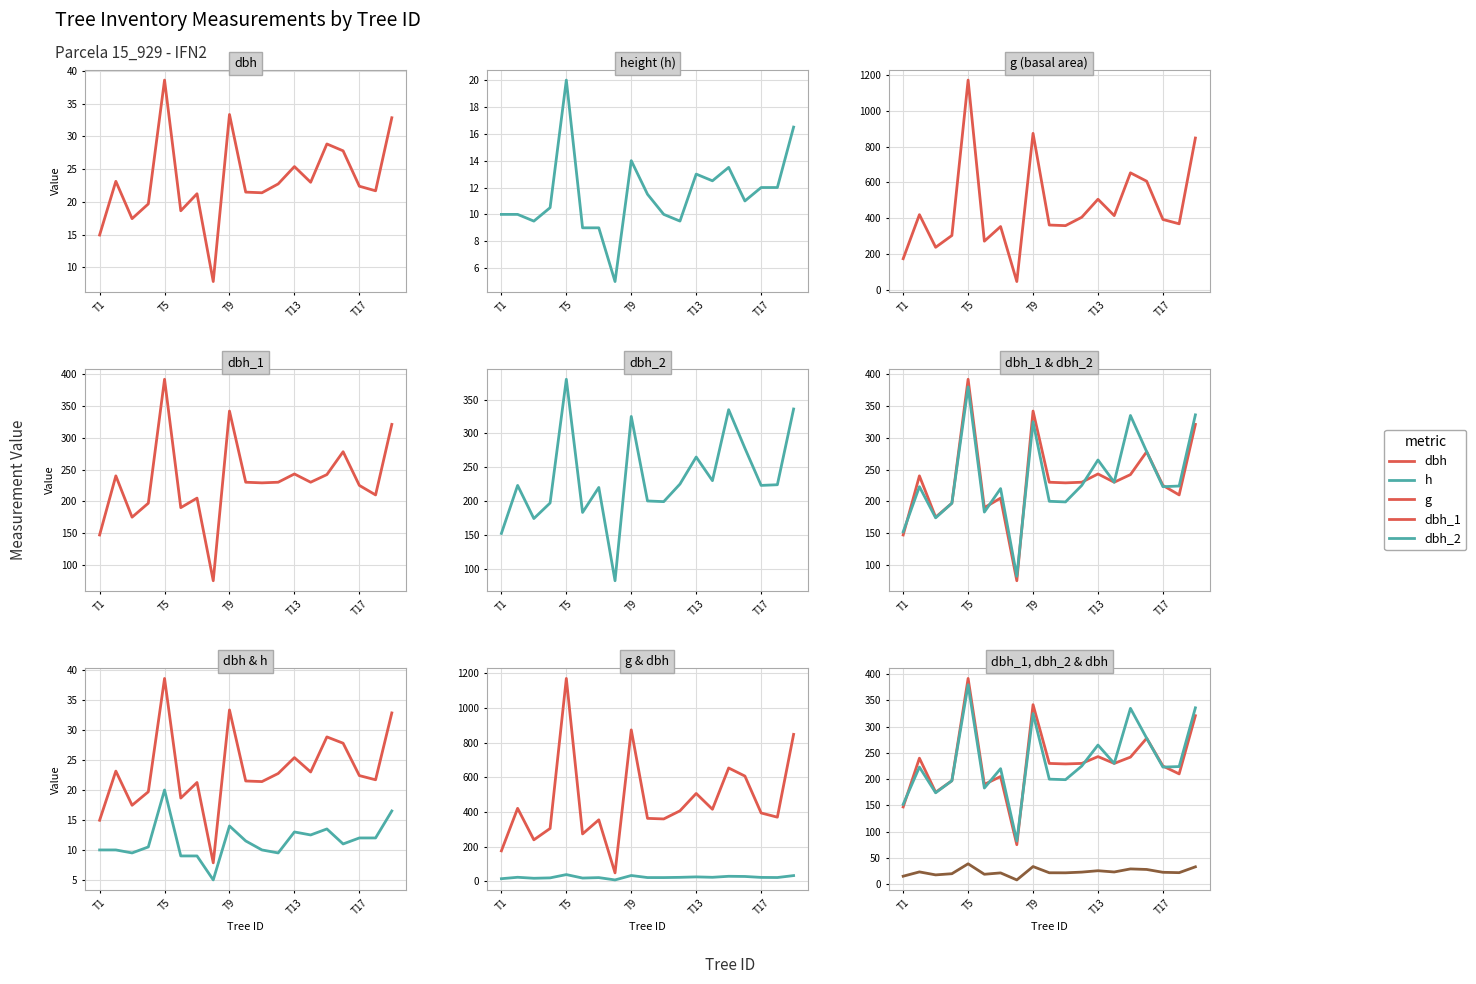

True or false: h and dbh_1 intersect in this chart.

False